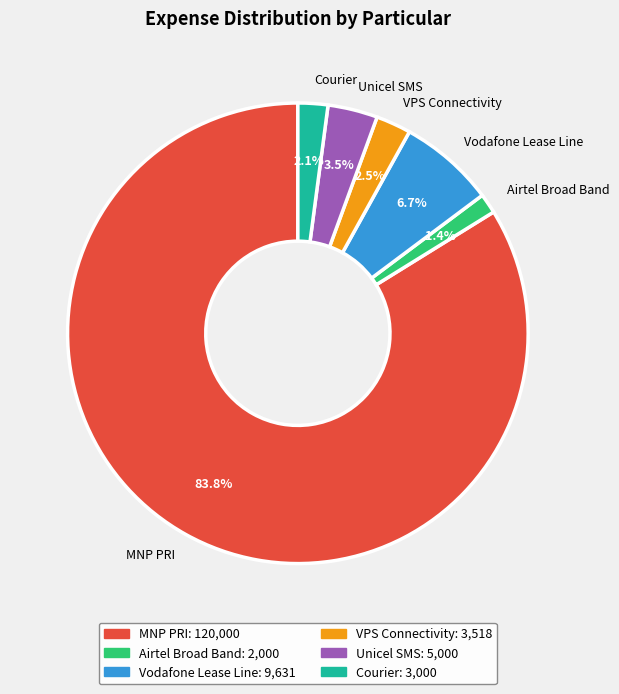

How much of the chart is everything except MNP PRI?

16.2%